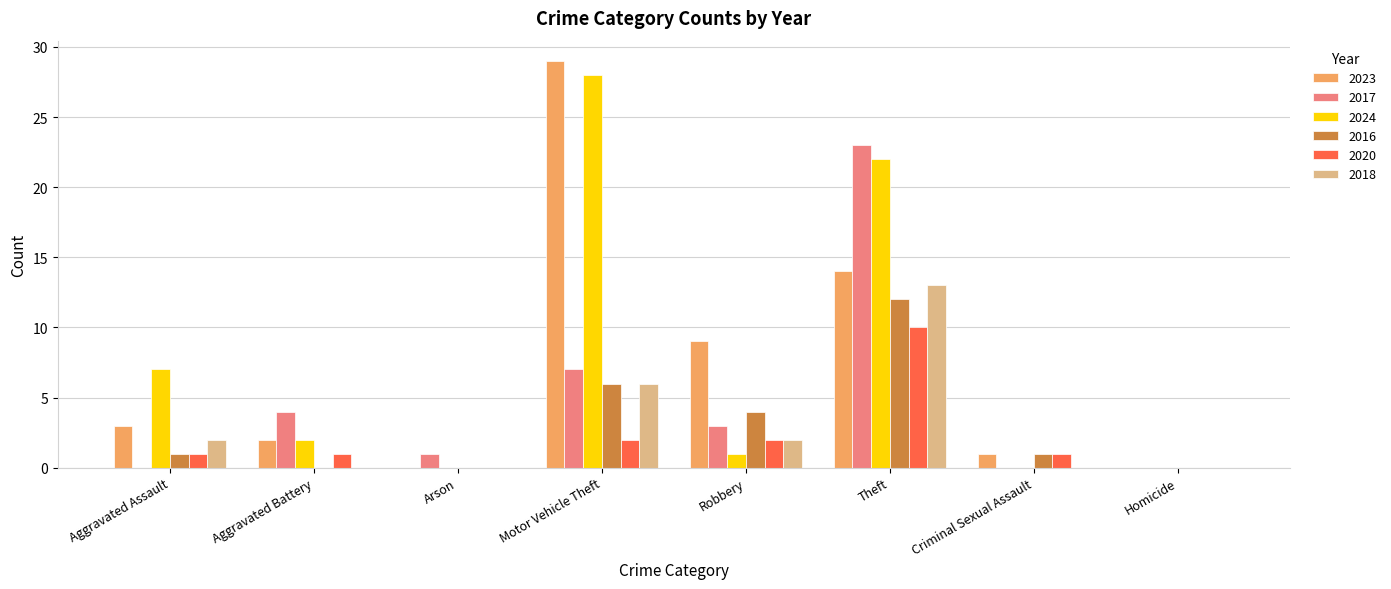

What is the highest value of the 2018 series?

13